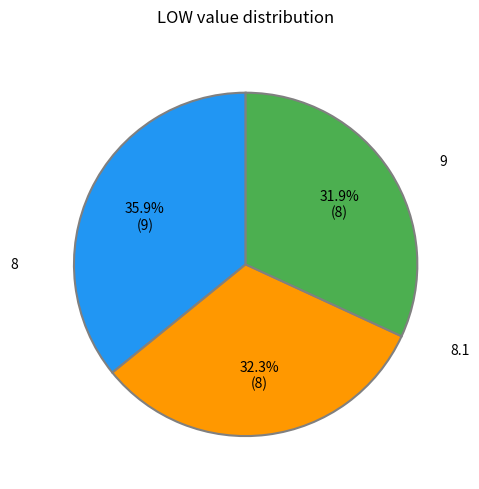

What percentage is the 8.1 slice, to the nearest percent?

32%